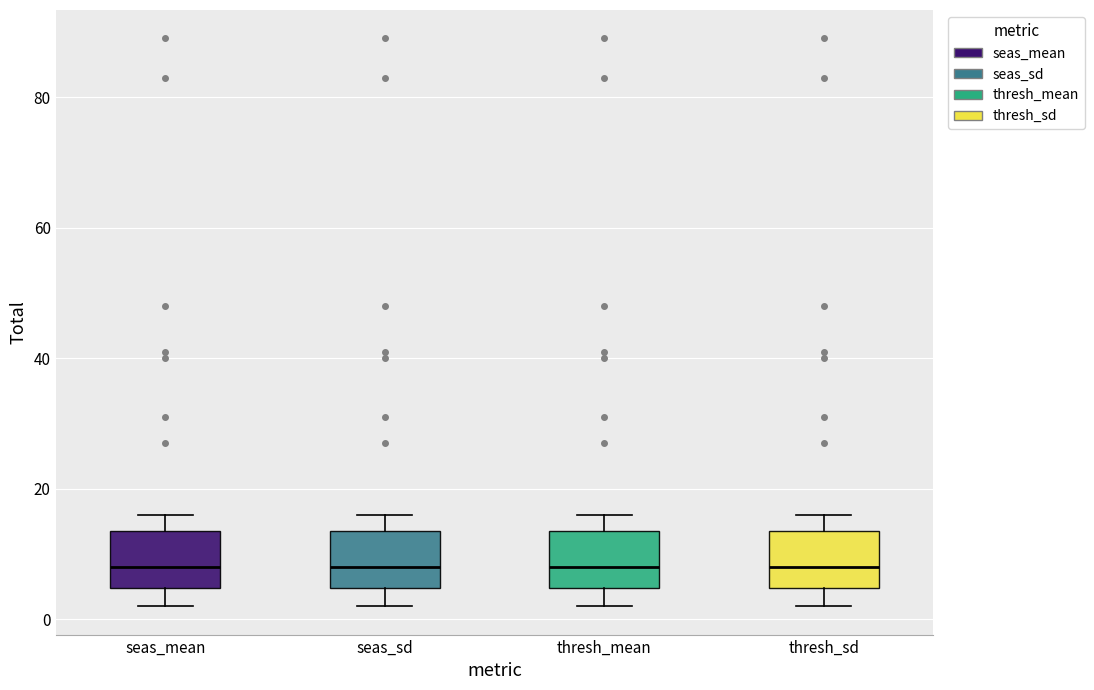

Reading left to right, transcribe this box plot: for each box, give where its median line is, the range the box spans, and where its two whiskers end, as read against the y-axis. The values are not printed on the chart, so give them approximately, as read against the axis.

seas_mean: median 8, box 4 to 14, whiskers 2 to 16
seas_sd: median 8, box 4 to 14, whiskers 2 to 16
thresh_mean: median 8, box 4 to 14, whiskers 2 to 16
thresh_sd: median 8, box 4 to 14, whiskers 2 to 16